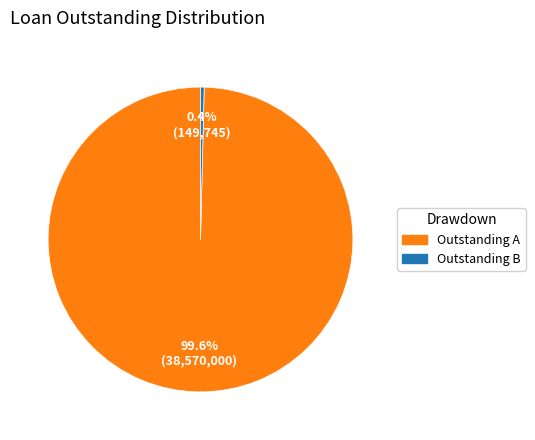

Which slice represents more than half of the pie?

Outstanding A